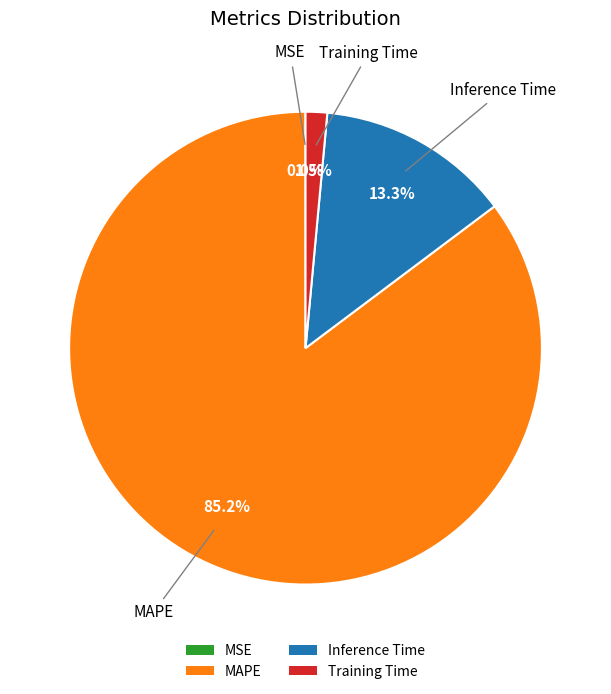

Which slice is the largest?

MAPE